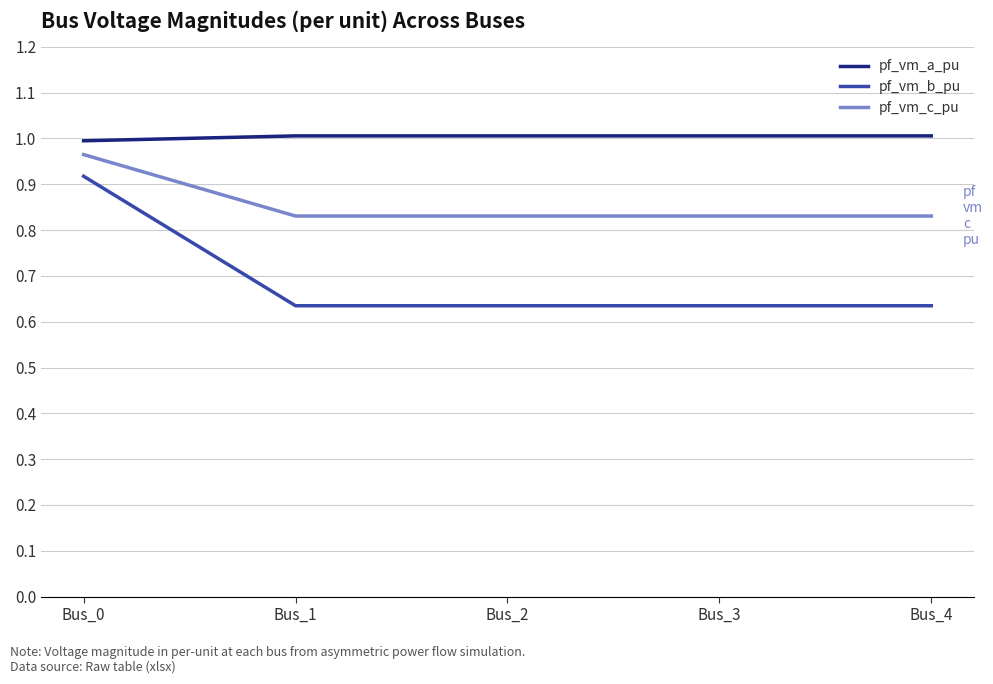

True or false: pf_vm_a_pu and pf_vm_b_pu cross at least once.

False